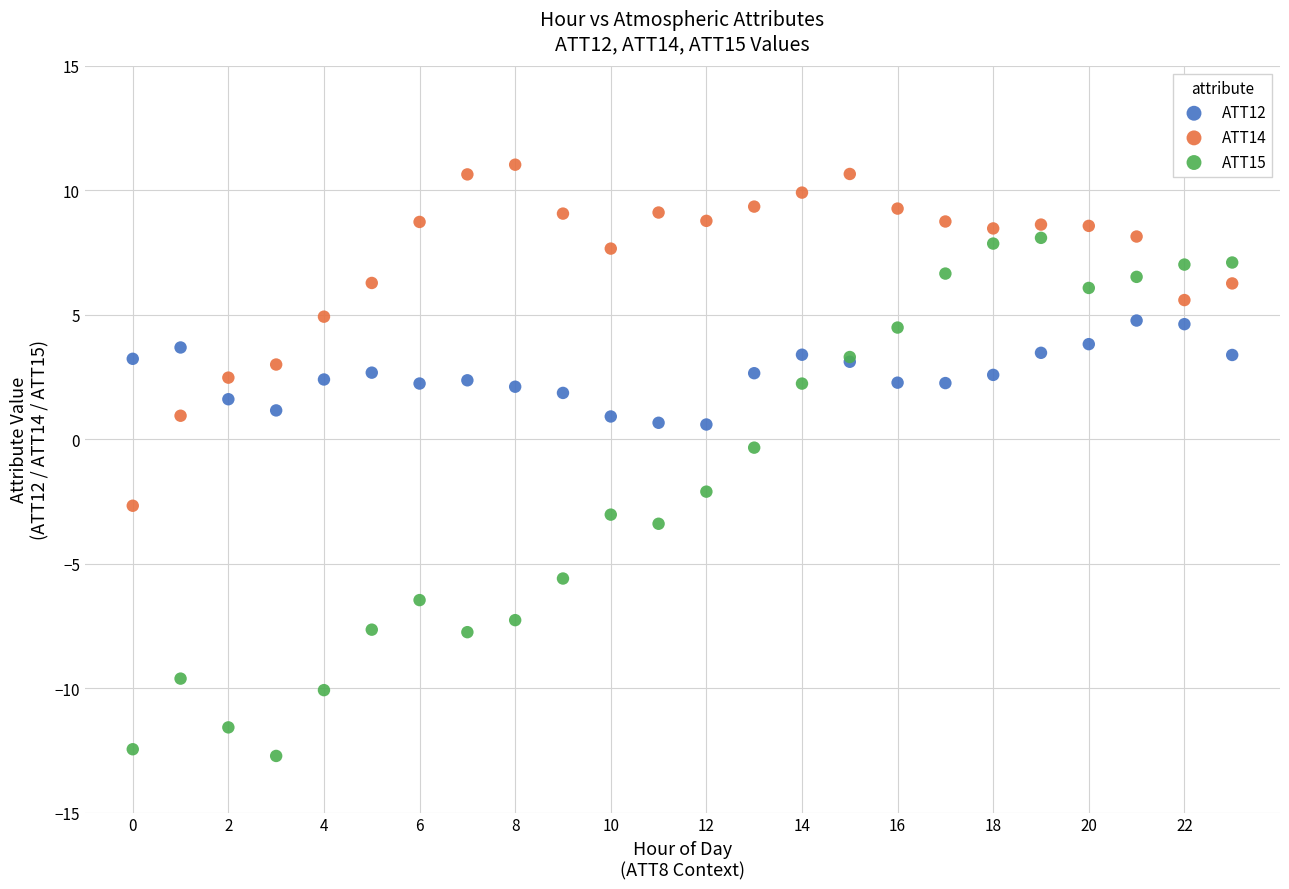

Which series contains the highest Y value?

ATT14